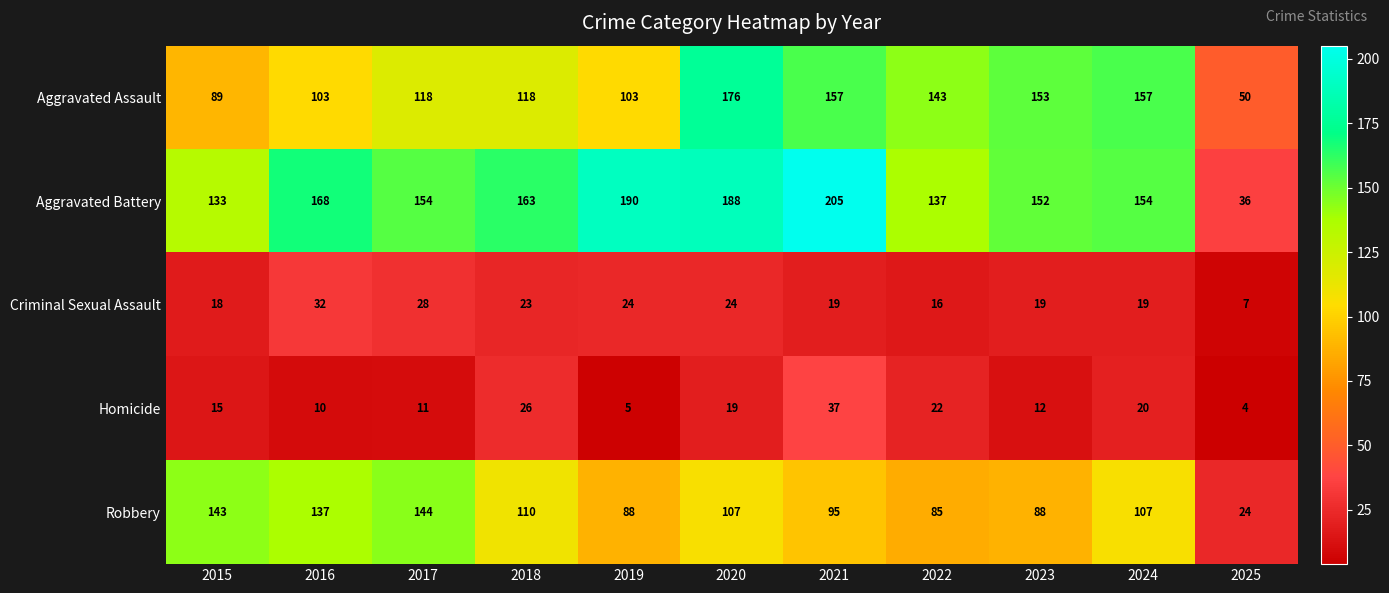

Rank the series by their maximum value, from lowest to highest.

Criminal Sexual Assault, Homicide, Robbery, Aggravated Assault, Aggravated Battery